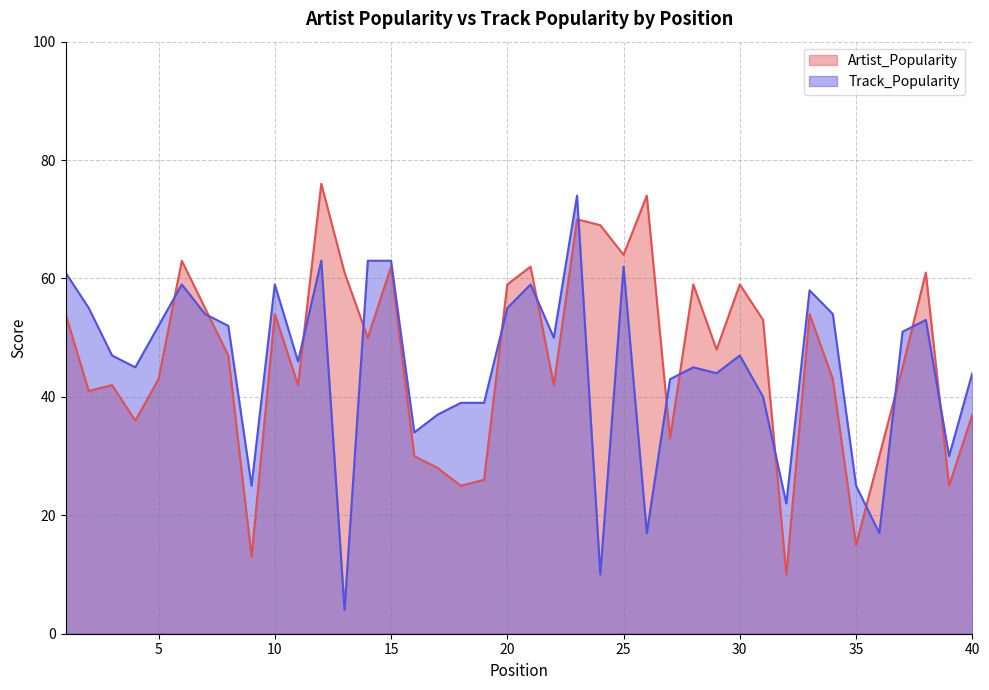

Rank the series by their maximum value, from lowest to highest.

Track_Popularity, Artist_Popularity